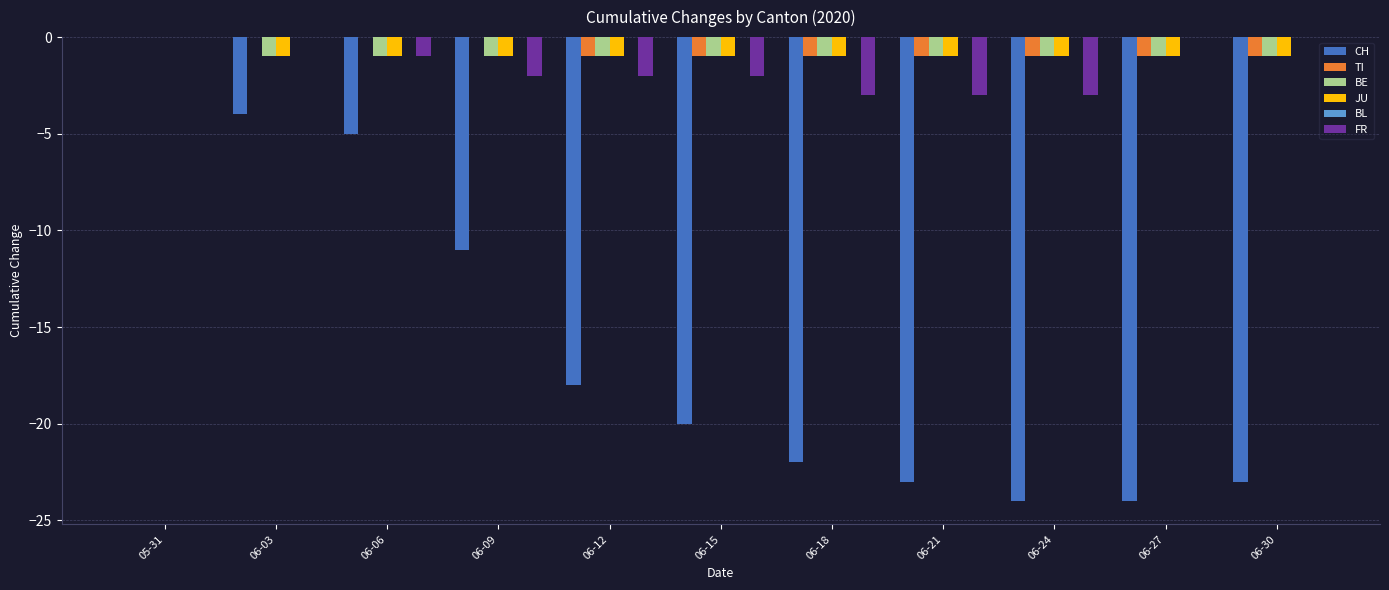

What is the sum of all TI values?

-7